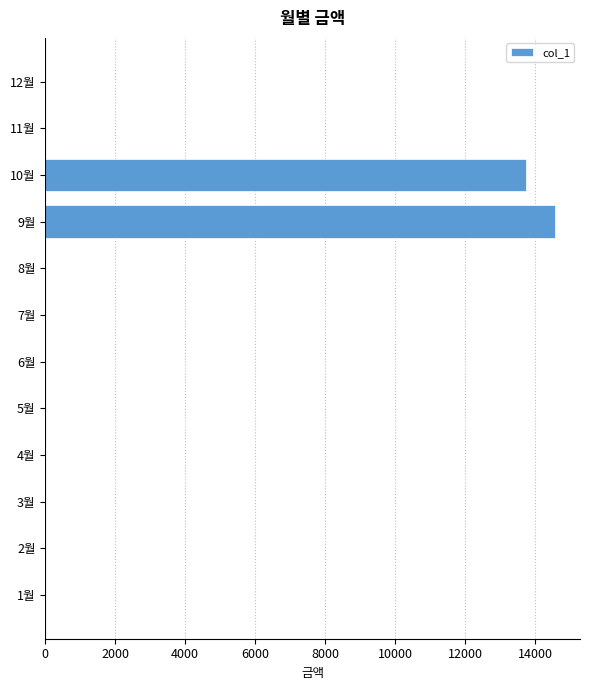

Which category has the highest value across all series?

9월